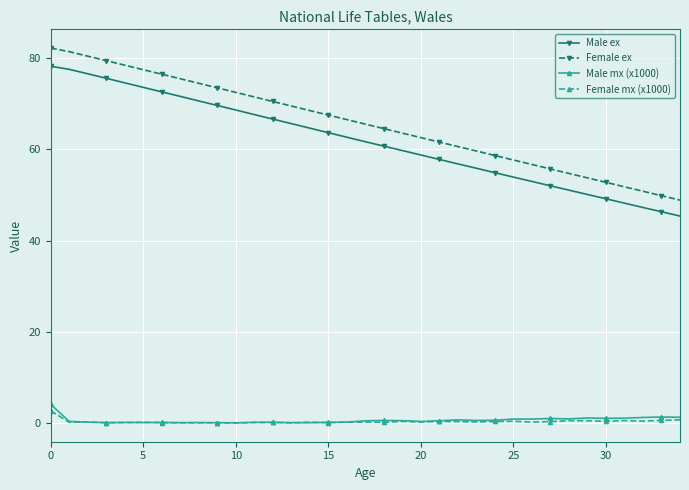

What is the greatest value displayed?

82.2